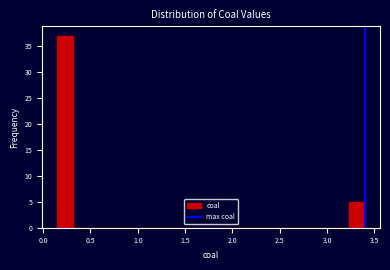

Read against the x-axis, roughly where is the centre of the tallest bar?

0.25